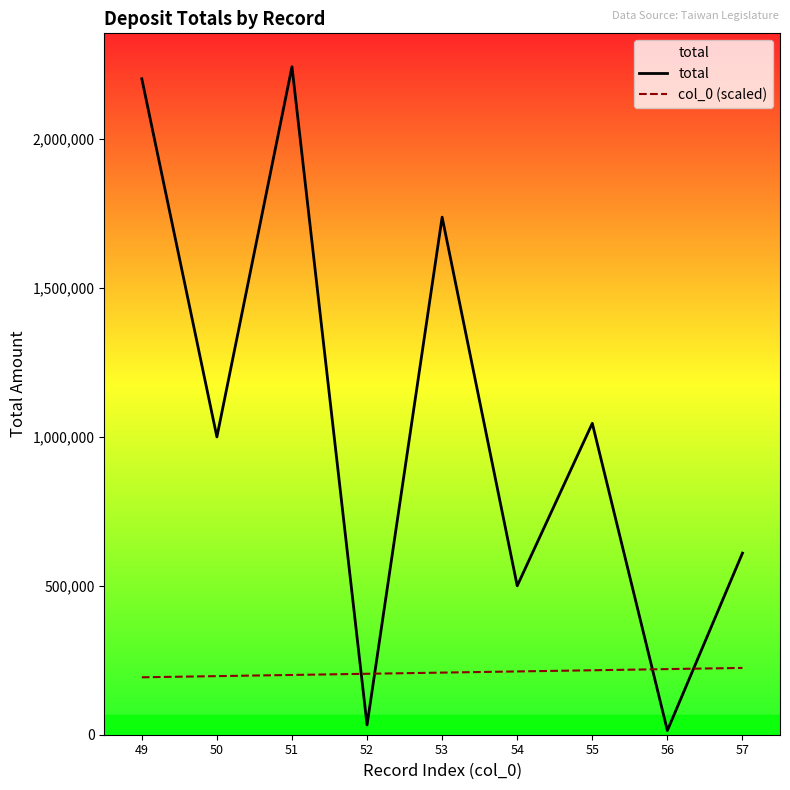

Rank the series by their maximum value, from highest to lowest.

total, col_0 (scaled)